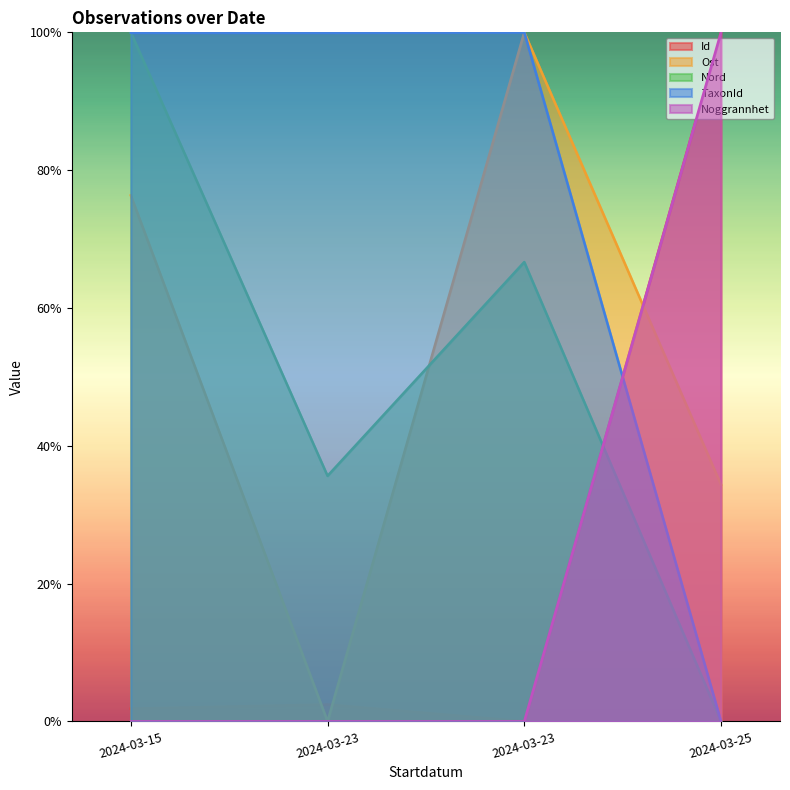

What are all the series names shown in the legend?

Id, Ost, Nord, TaxonId, Noggrannhet